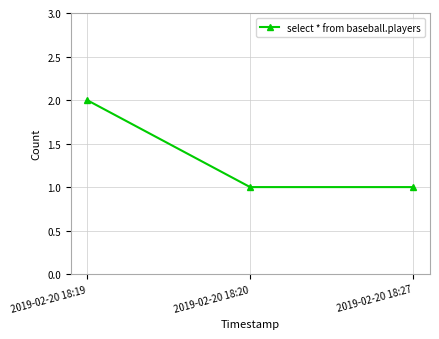

What is the value of the 3rd point from the left?

1